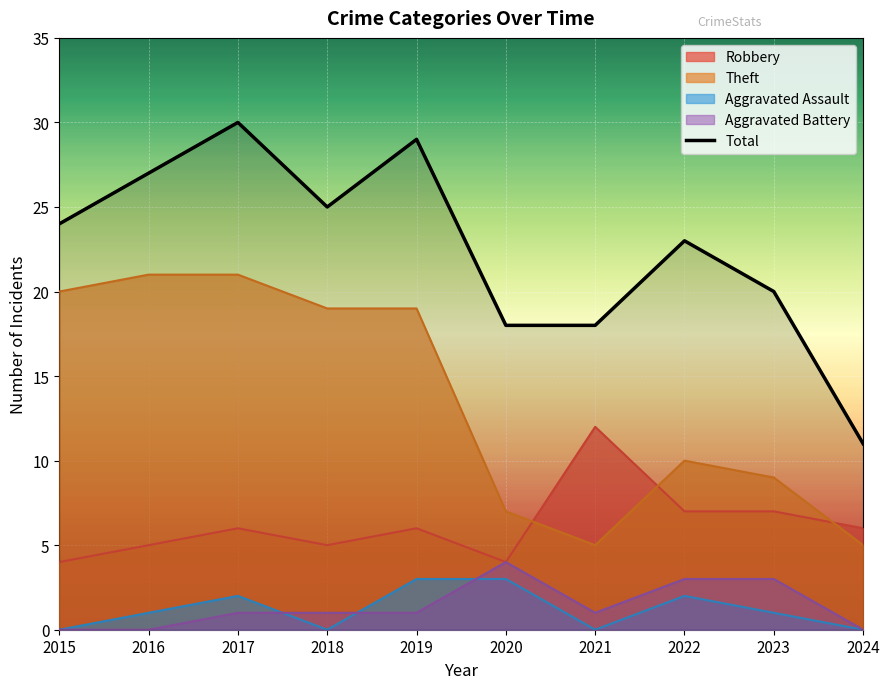

Where does the data first go above 24?

2016